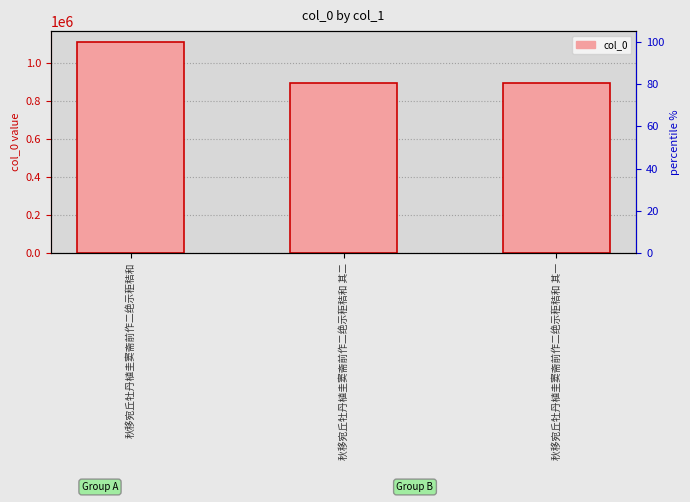

What is the ratio of the value at 秋移宛丘牡丹植圭窦斋前作二绝示秬秸和 其一 to the value at 秋移宛丘牡丹植圭窦斋前作二绝示秬秸和?

0.8